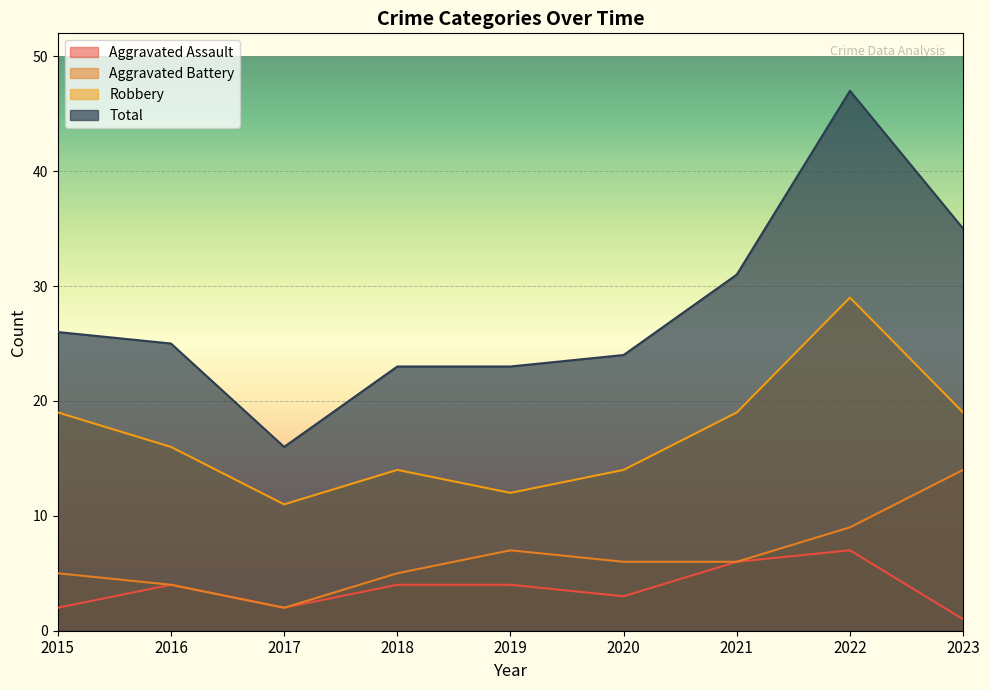

What is the difference between the maximum and minimum values in the Robbery series?

18